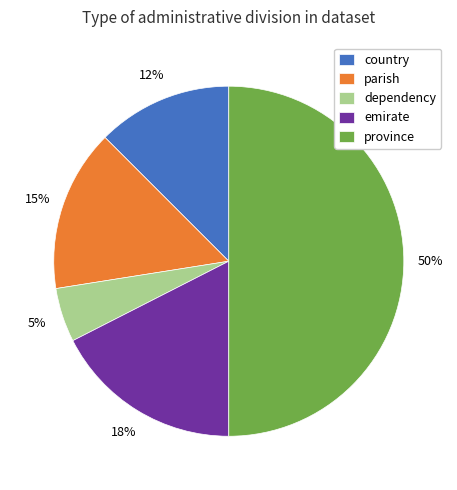

Is the sum of emirate and province greater than half?

Yes